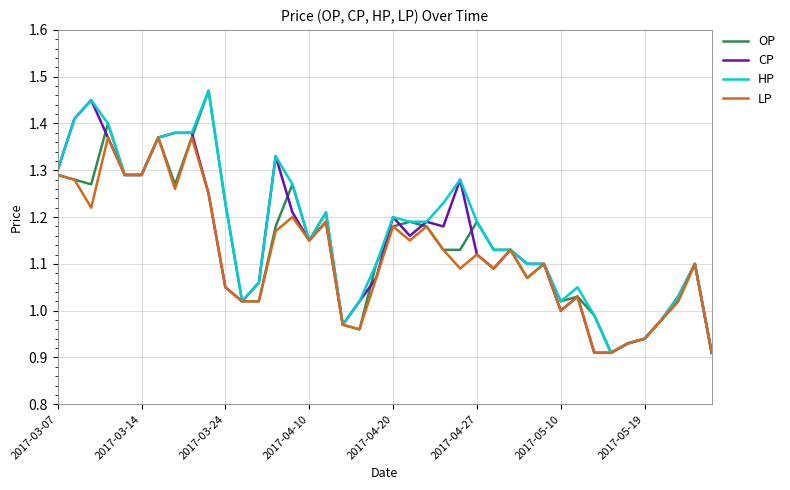

Is it true that LP equals 2.1 at 2017-03-14?

False